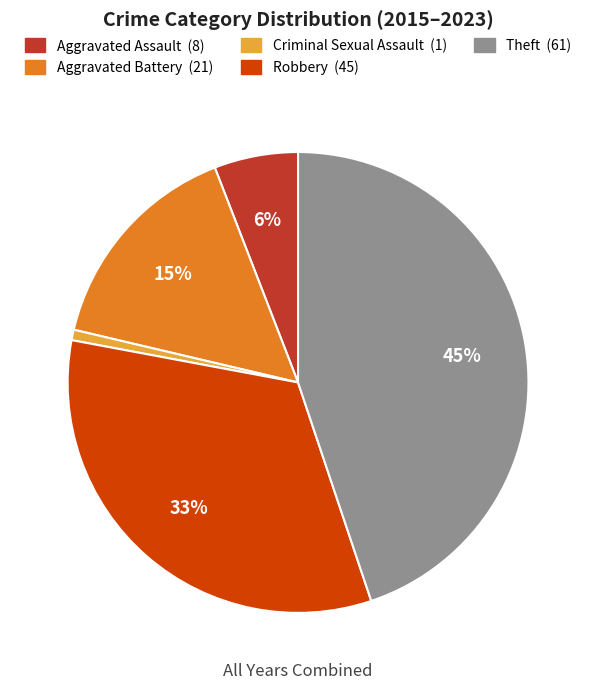

To the nearest percent, what is the average slice percentage?

20%